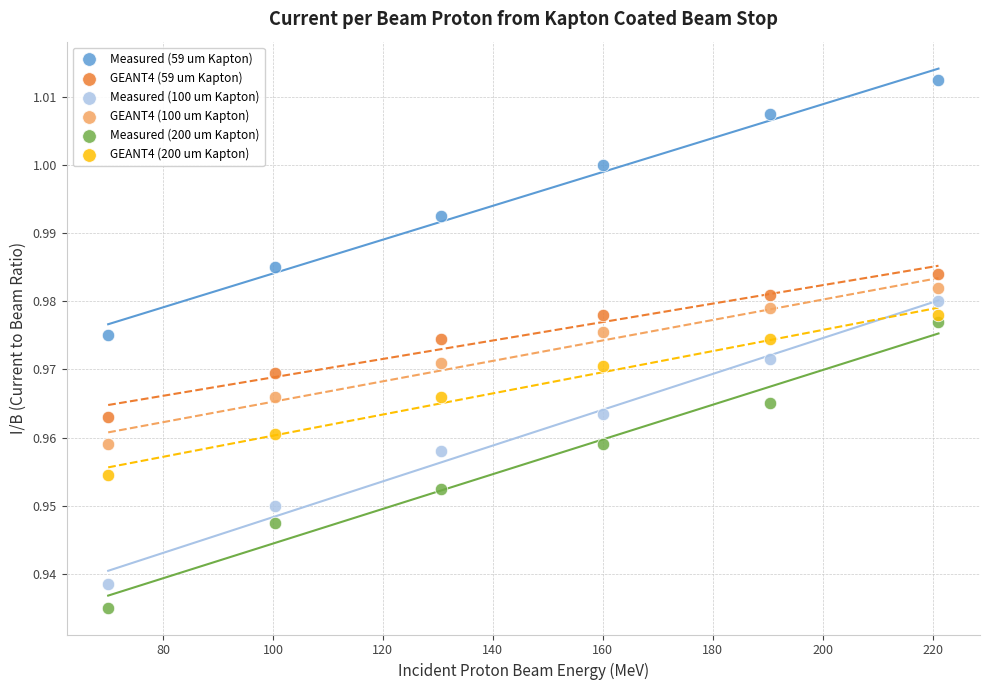

What is the X range (max minus min) for the scatter plot?

151.0